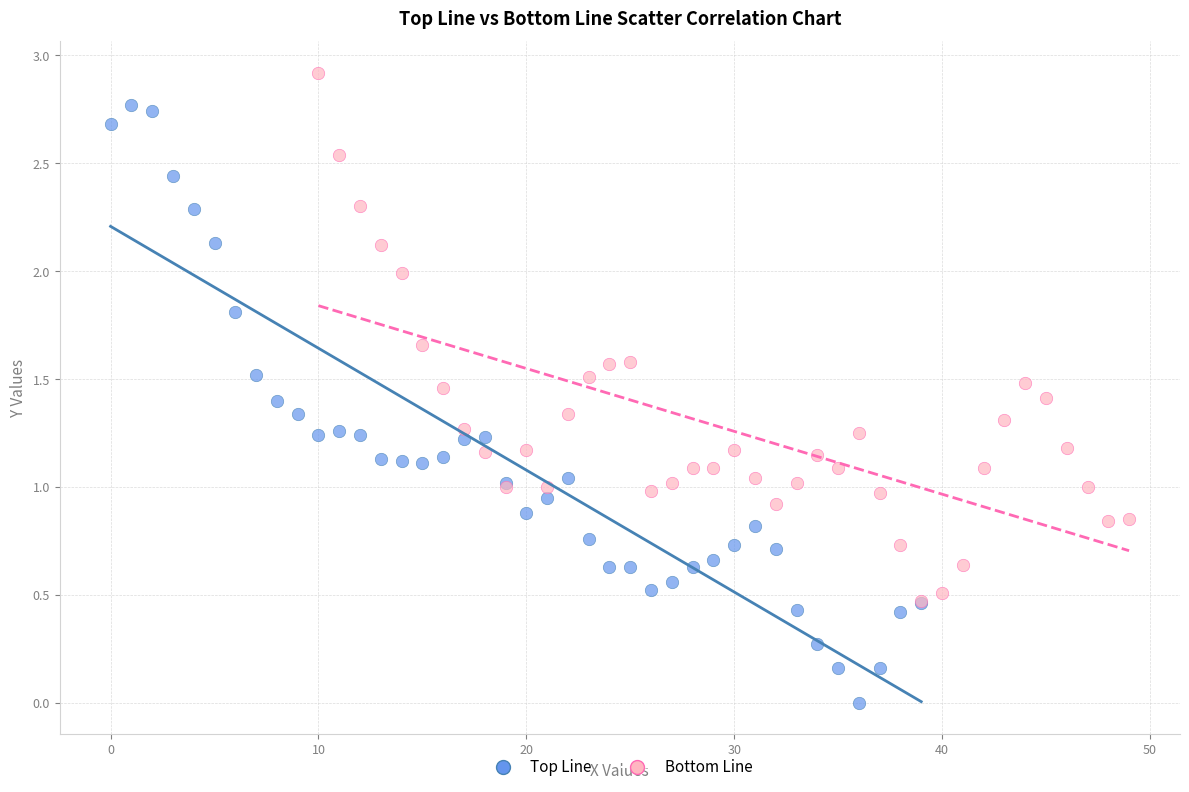

Which series has the widest spread of Y values?

Top Line